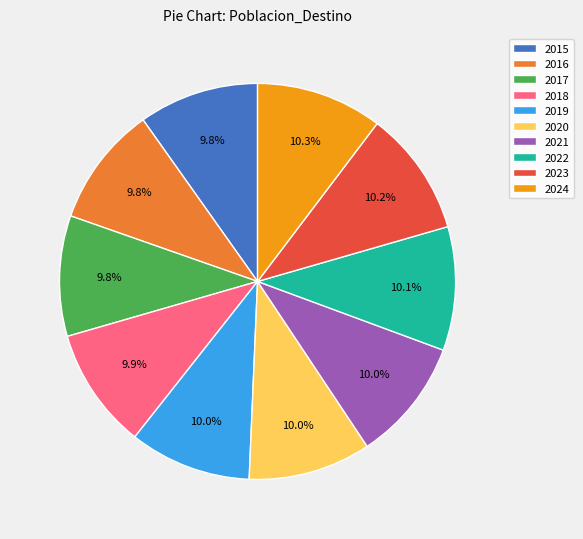

To the nearest percent, what portion does 2022 represent?

10%